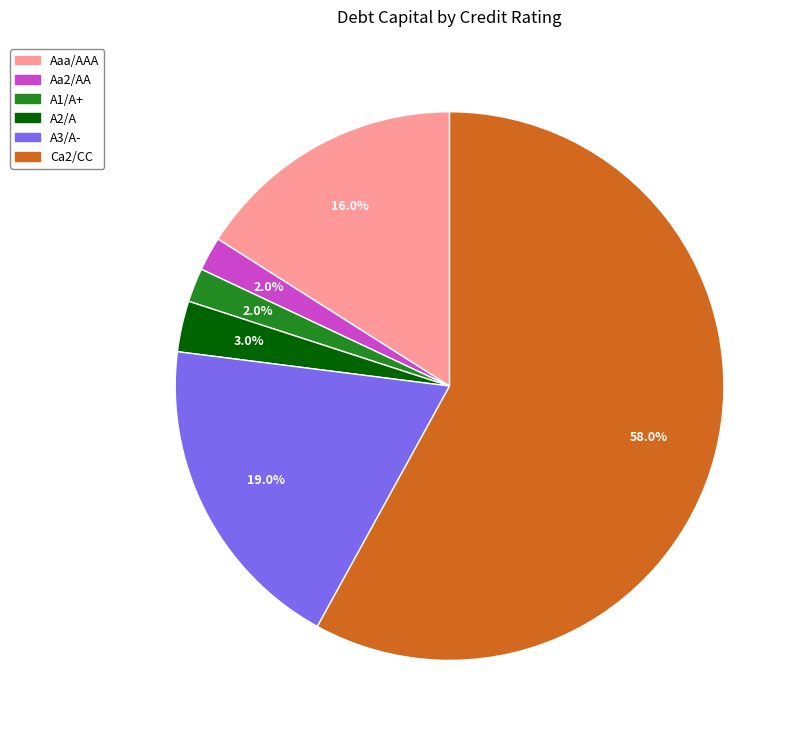

How many slices are in this pie chart?

6